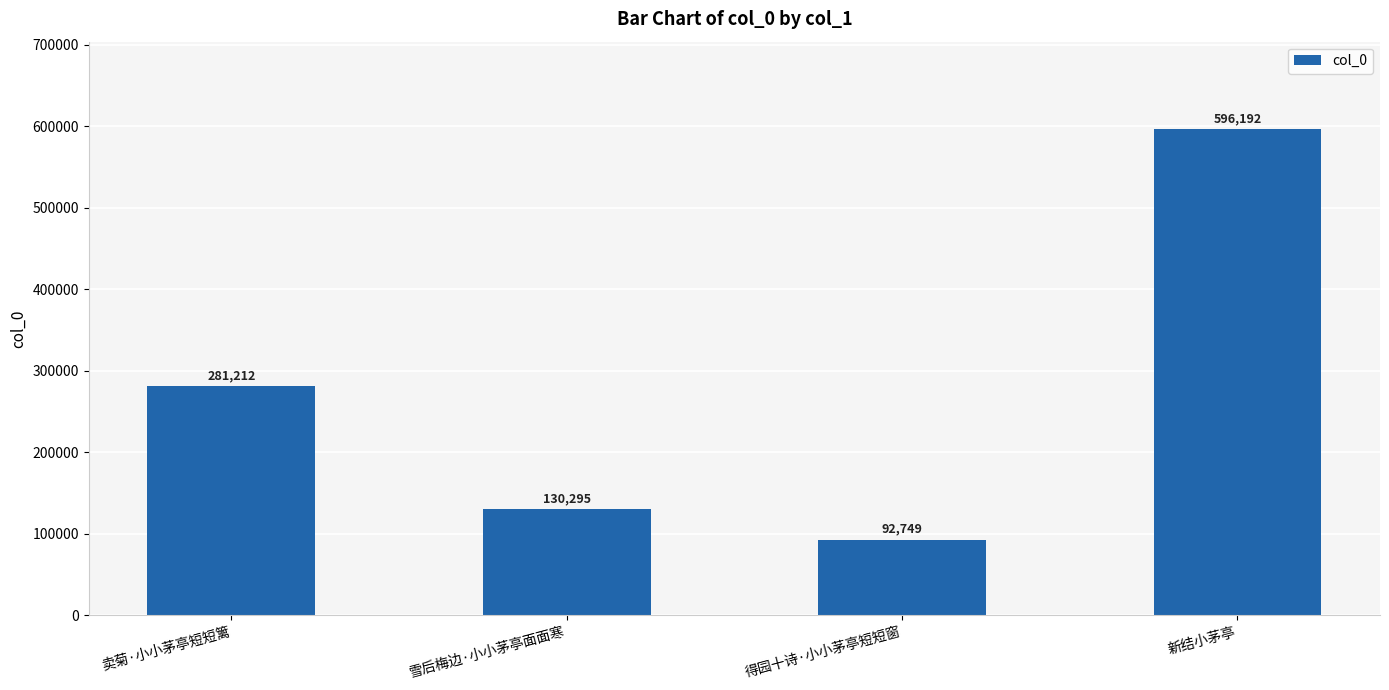

What is the maximum value shown in the chart?

596192